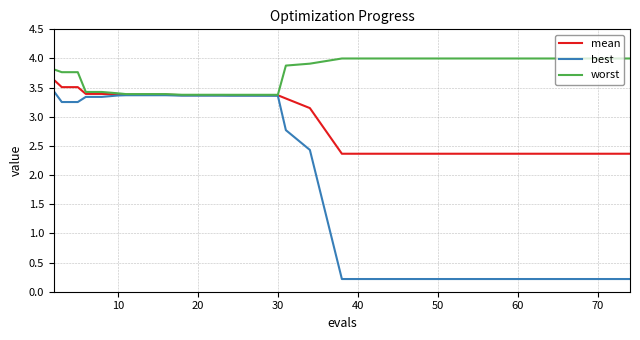

What is the lowest value of the best series?

0.2